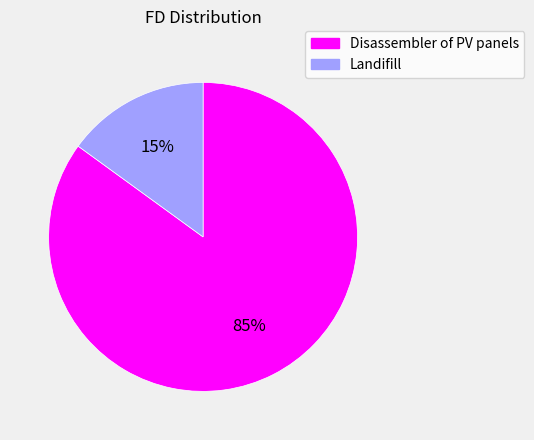

Which slice is the smallest?

Landifill